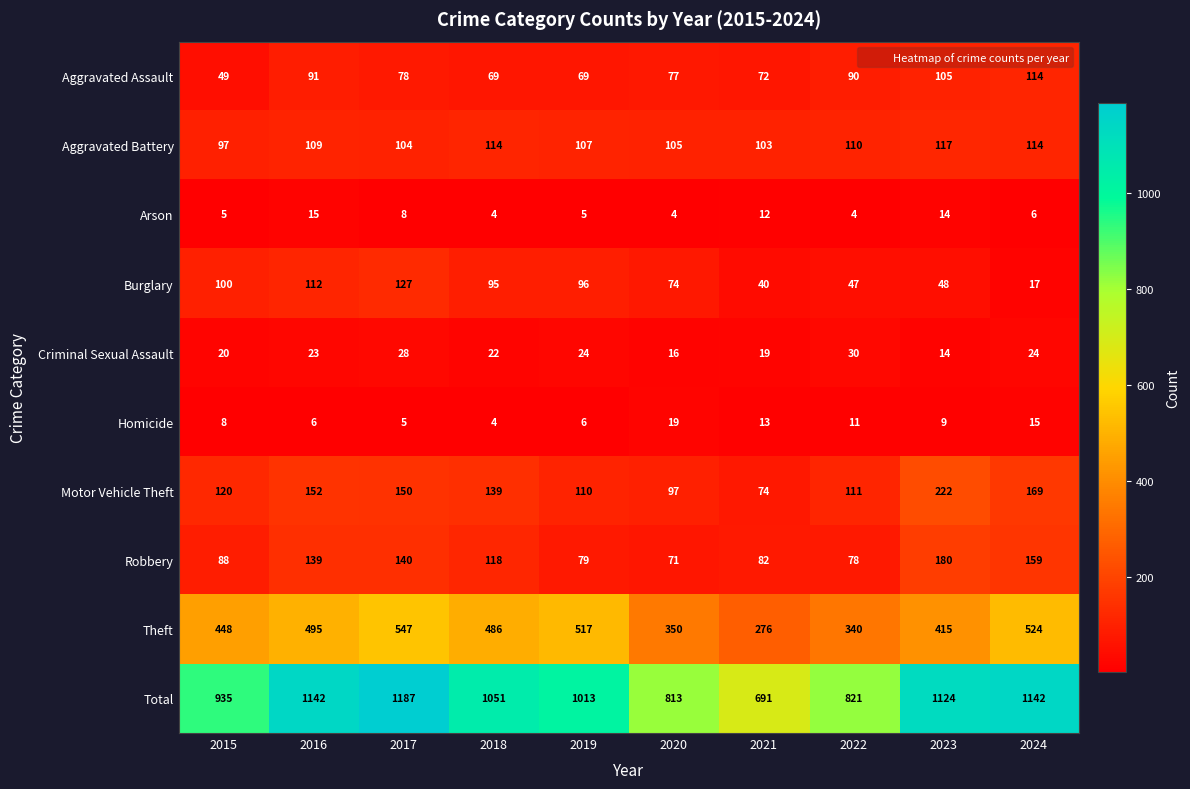

Count the number of categories in the chart.

10